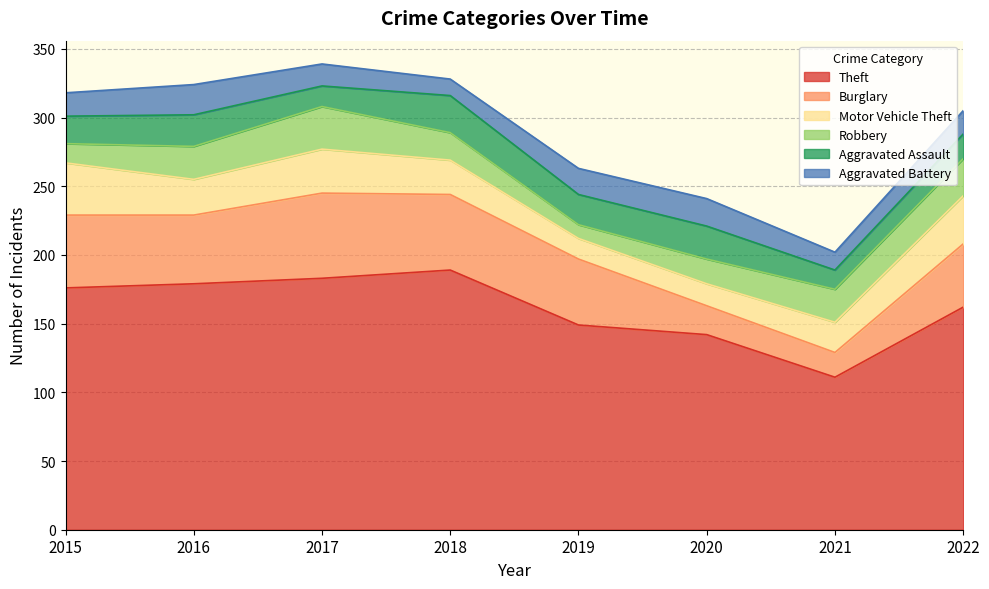

Rank the categories by Theft value from lowest to highest.

2021, 2020, 2019, 2022, 2015, 2016, 2017, 2018